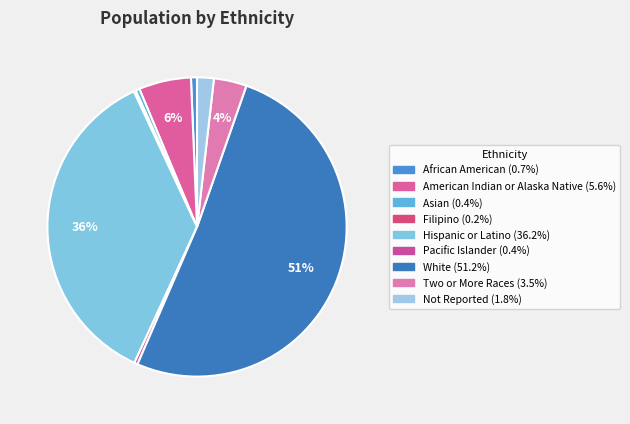

What is the total percentage of Filipino and Not Reported?

2.0%